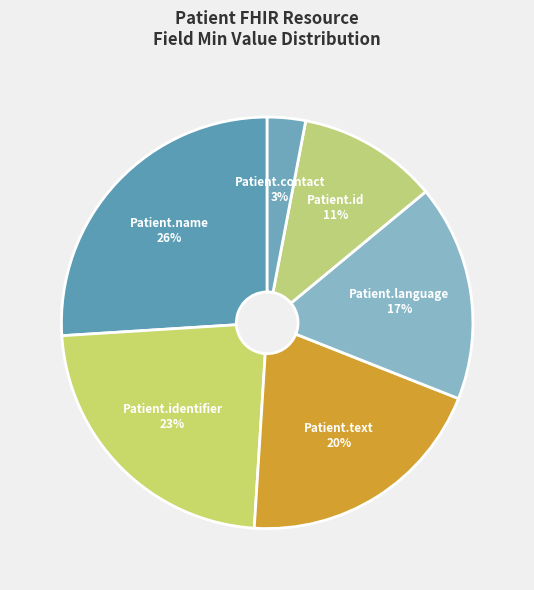

Rank the categories by value from lowest to highest.

Patient.contact 3%, Patient.id 11%, Patient.language 17%, Patient.text 20%, Patient.identifier 23%, Patient.name 26%